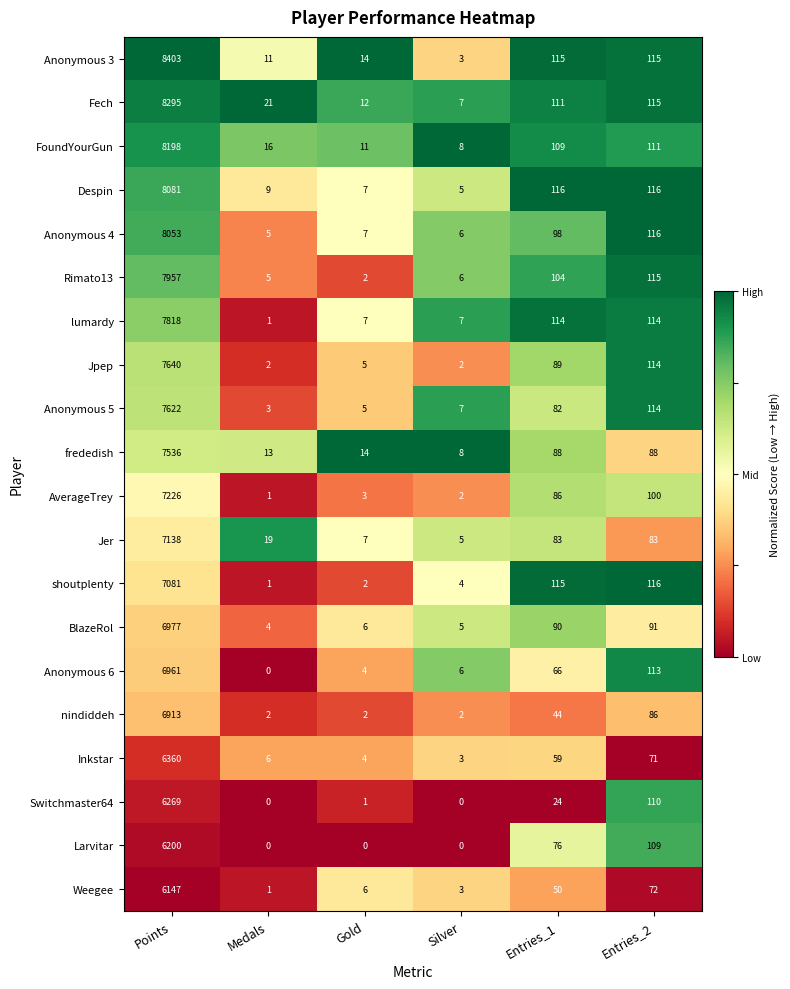

True or false: Anonymous 6 has a value of 113 at Entries_2.

True